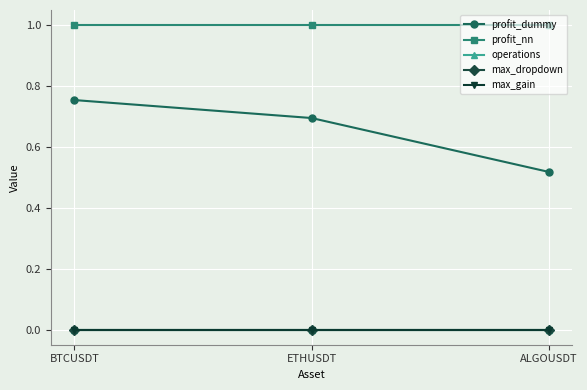

At how many categories does at least one series exceed 0?

3